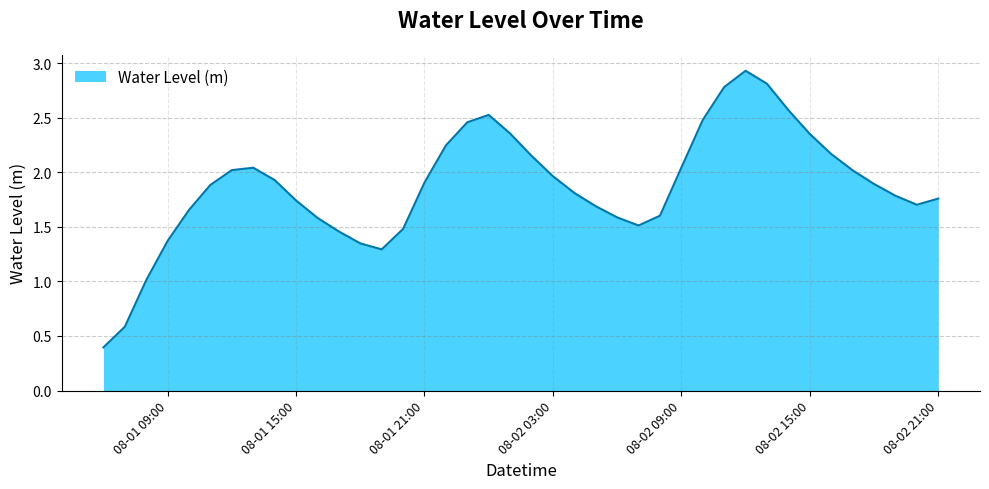

What is the maximum value shown in the chart?

2.9